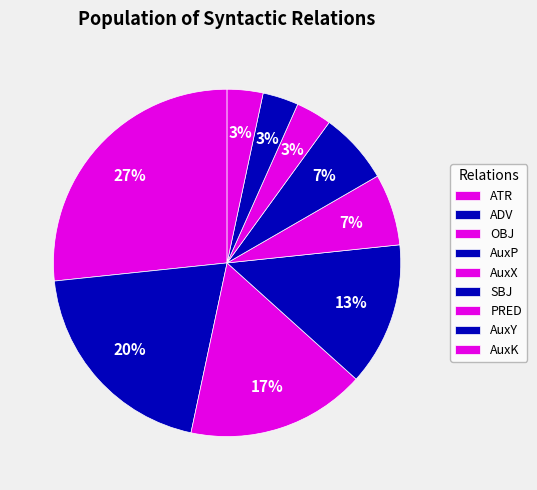

Is it true that ADV is 32% of the pie?

False